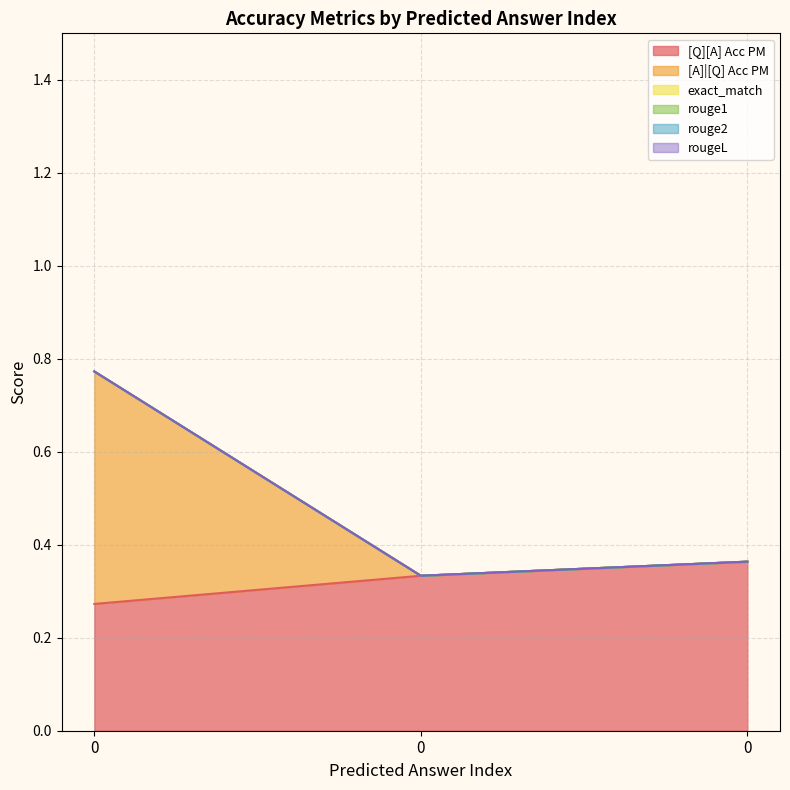

Reading right to left, transcribe all the data shown in this chart.

[Q][A] Acc PM: 0.4	0.3	0.3
[A]|[Q] Acc PM: 0.0	0.0	0.5
exact_match: 0.0	0.0	0.0
rouge1: 0.0	0.0	0.0
rouge2: 0.0	0.0	0.0
rougeL: 0.0	0.0	0.0